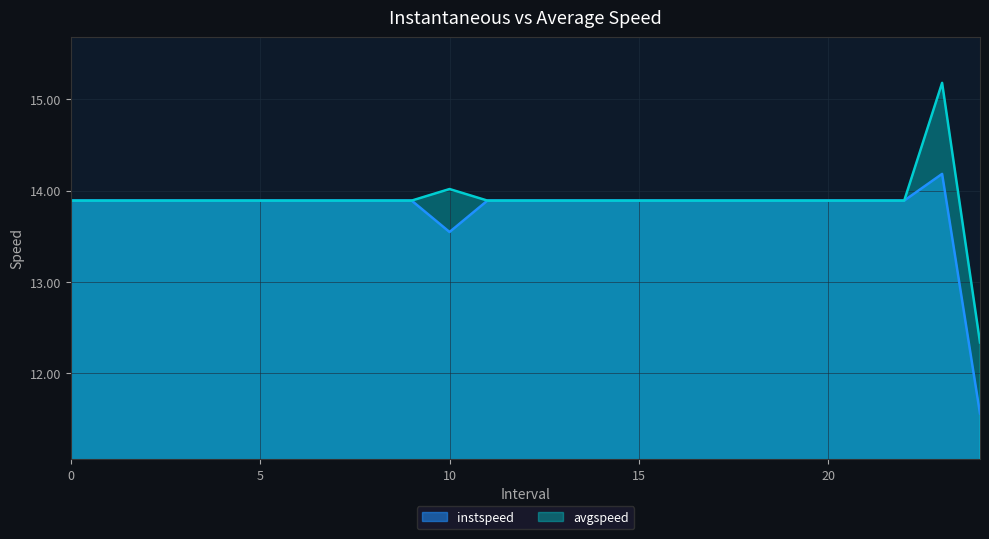

What is the total value across all series at 18?

27.8